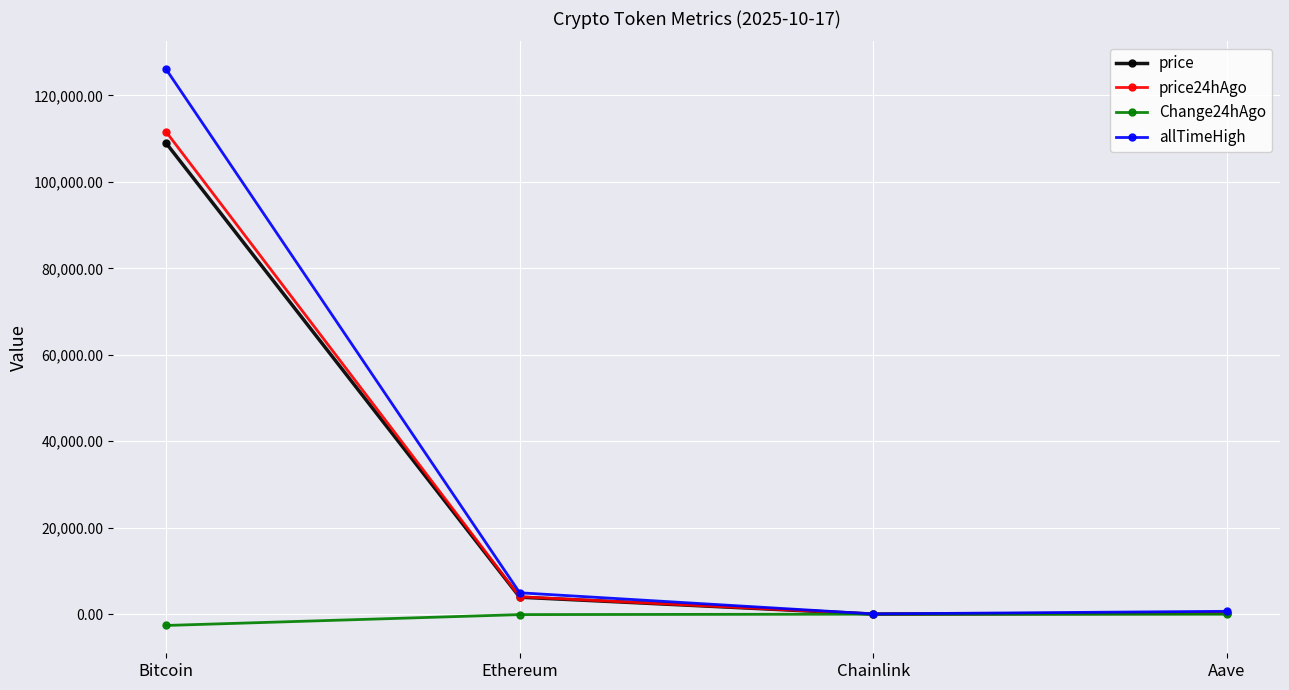

How many values in the price series exceed 3925?

2